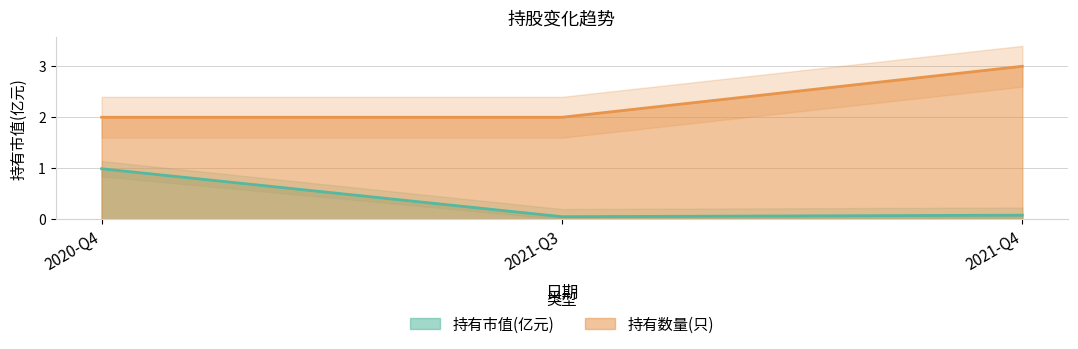

What is the total value across all series at 2020-Q4?

3.0